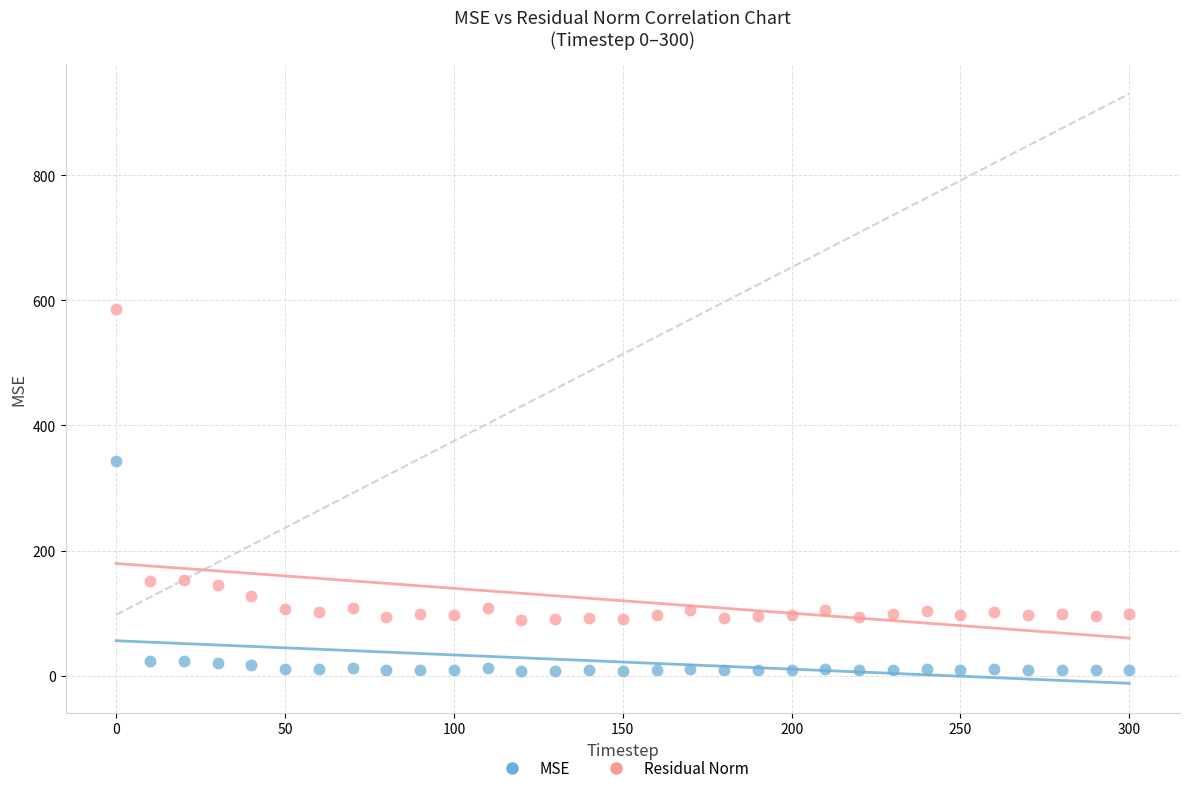

Which series has the largest Y range (max minus min)?

Residual Norm